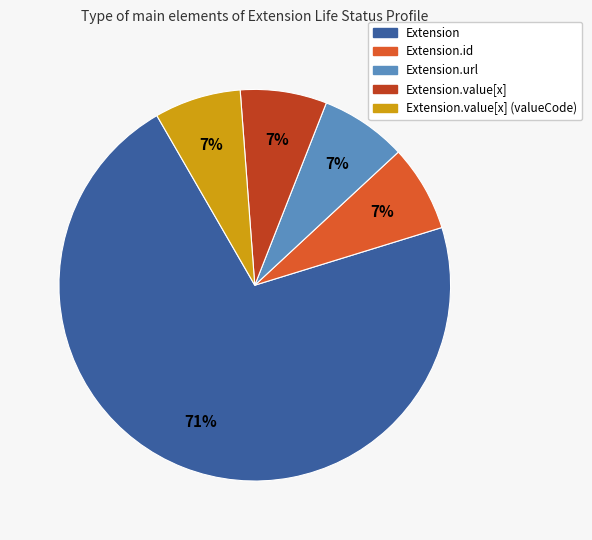

What is the largest slice in the pie chart?

Extension